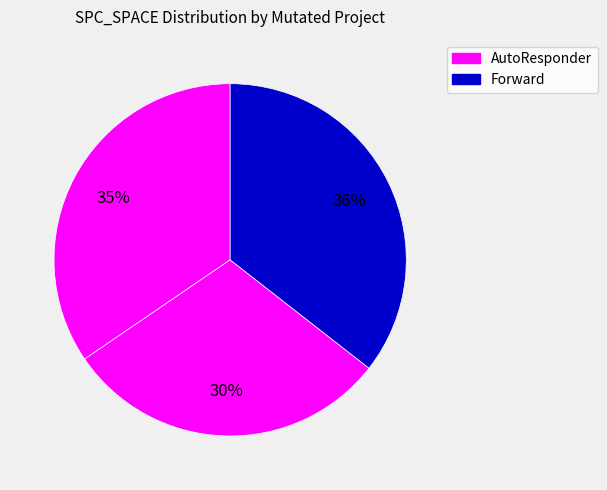

How many segments does this pie chart have?

3